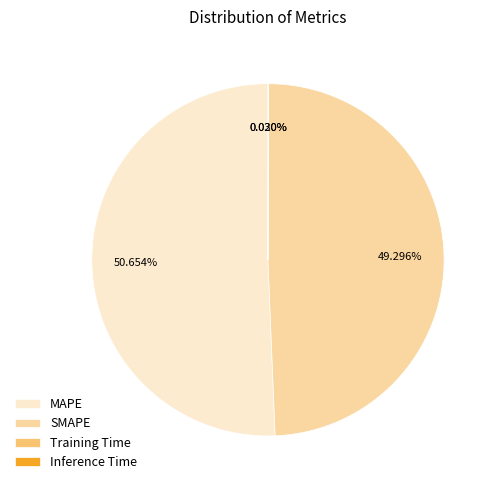

Is there a majority slice in this chart?

Yes